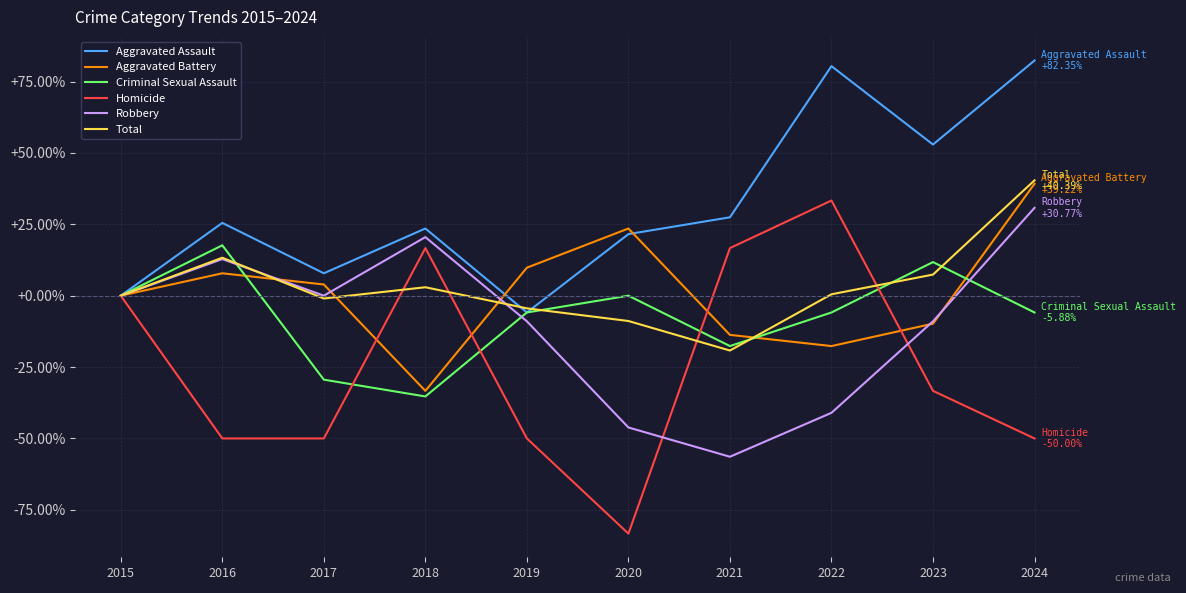

True or false: Robbery has more than 2 interior local peaks.

False